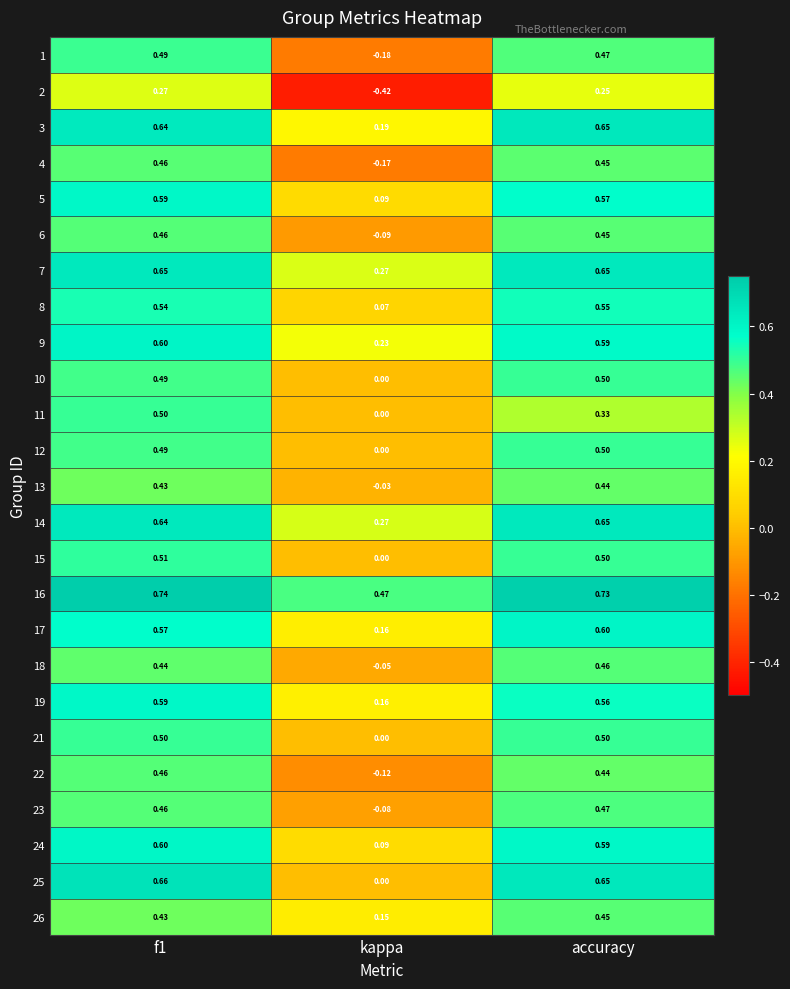

Which series has the largest range (max minus min)?

2